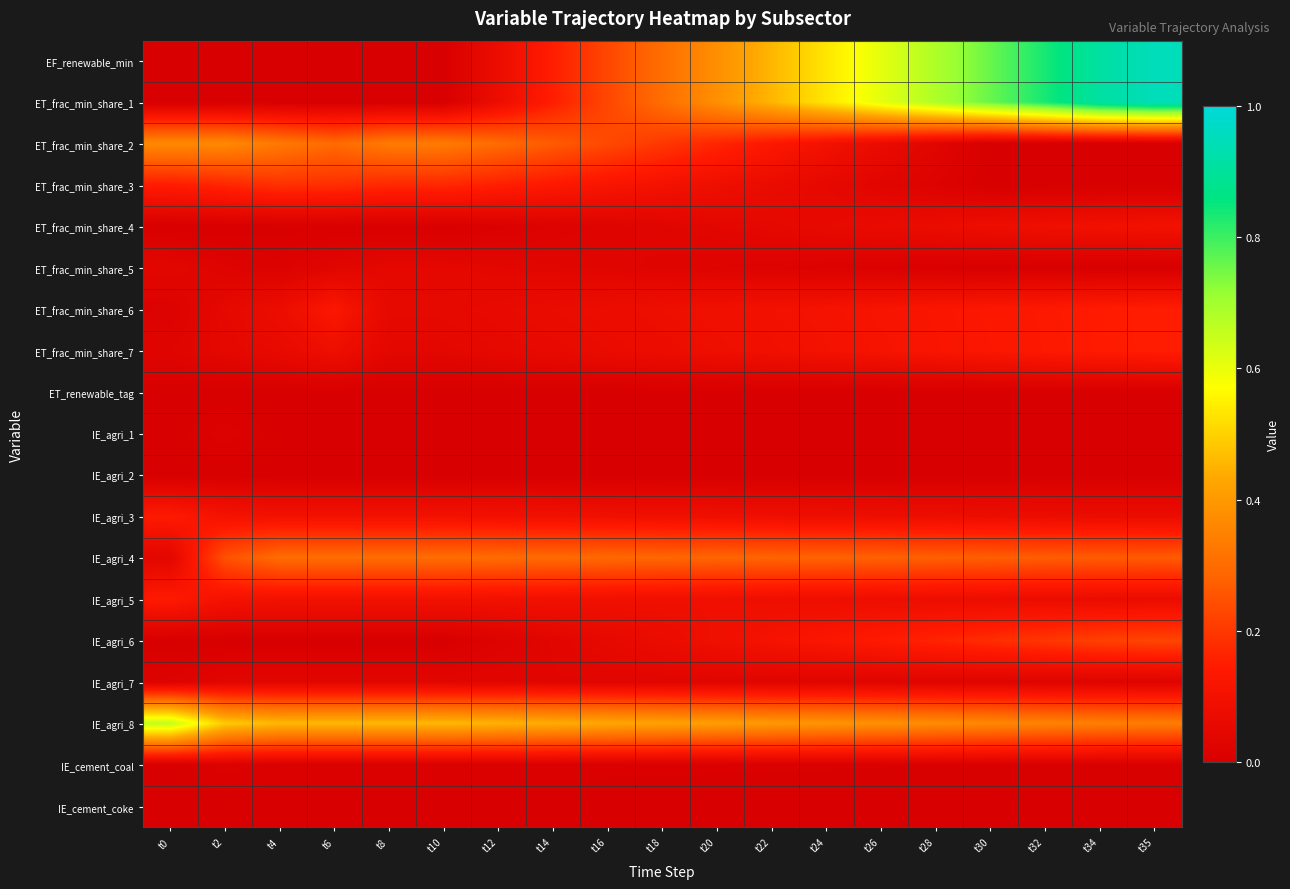

Which has a higher value, t10 or t16?

t16